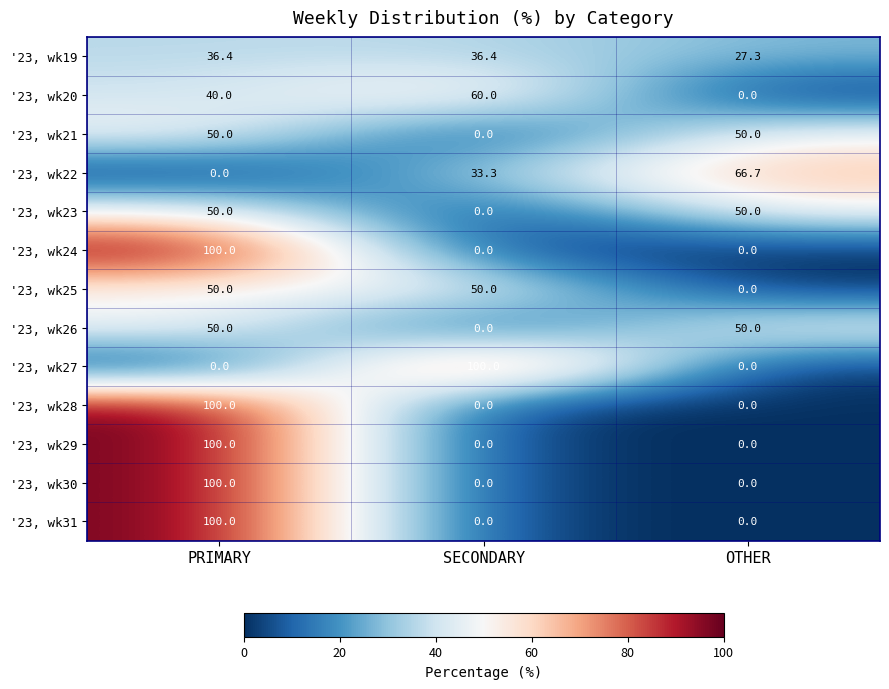

Is it true that '23, wk26 equals -24.1 at SECONDARY?

False